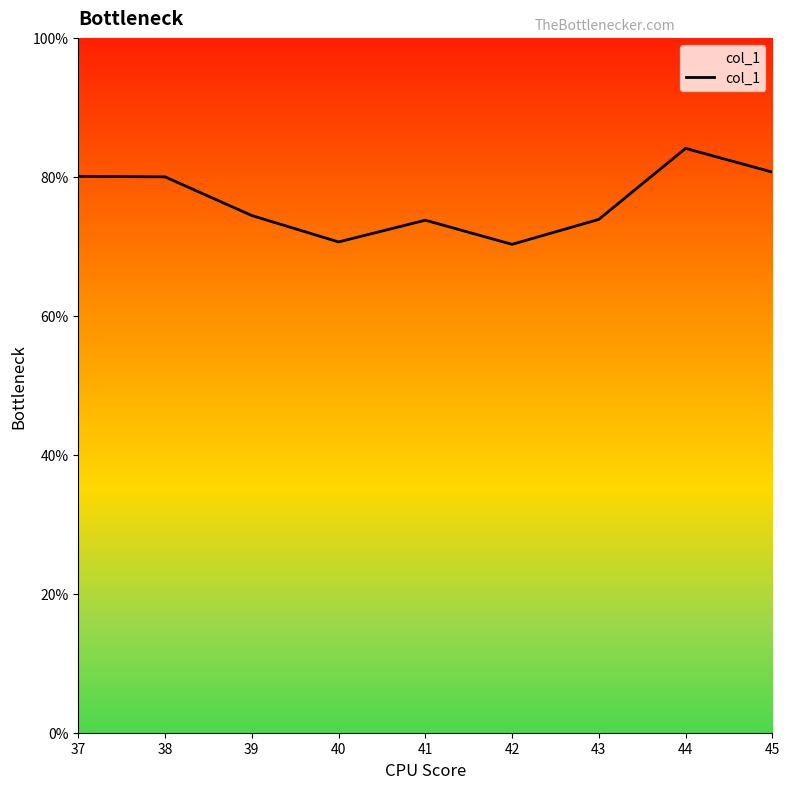

Where is the first local maximum?

41